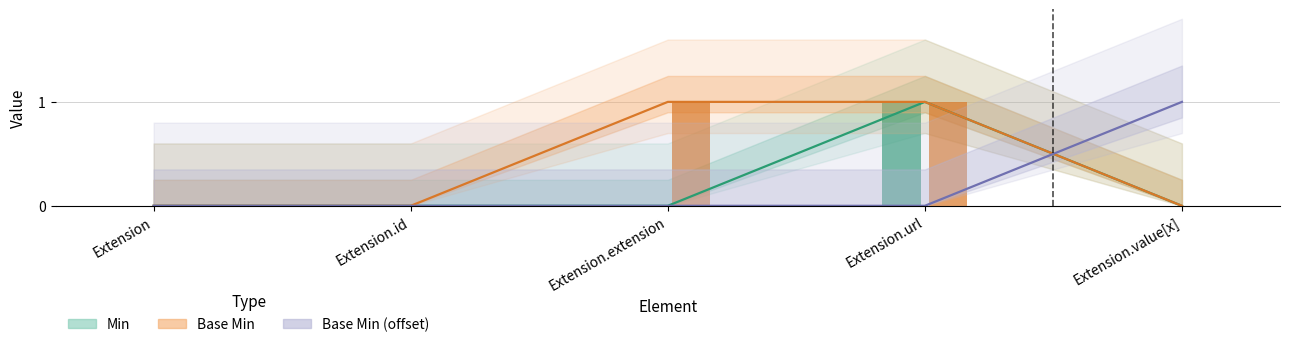

How many bars are there in each group?

3